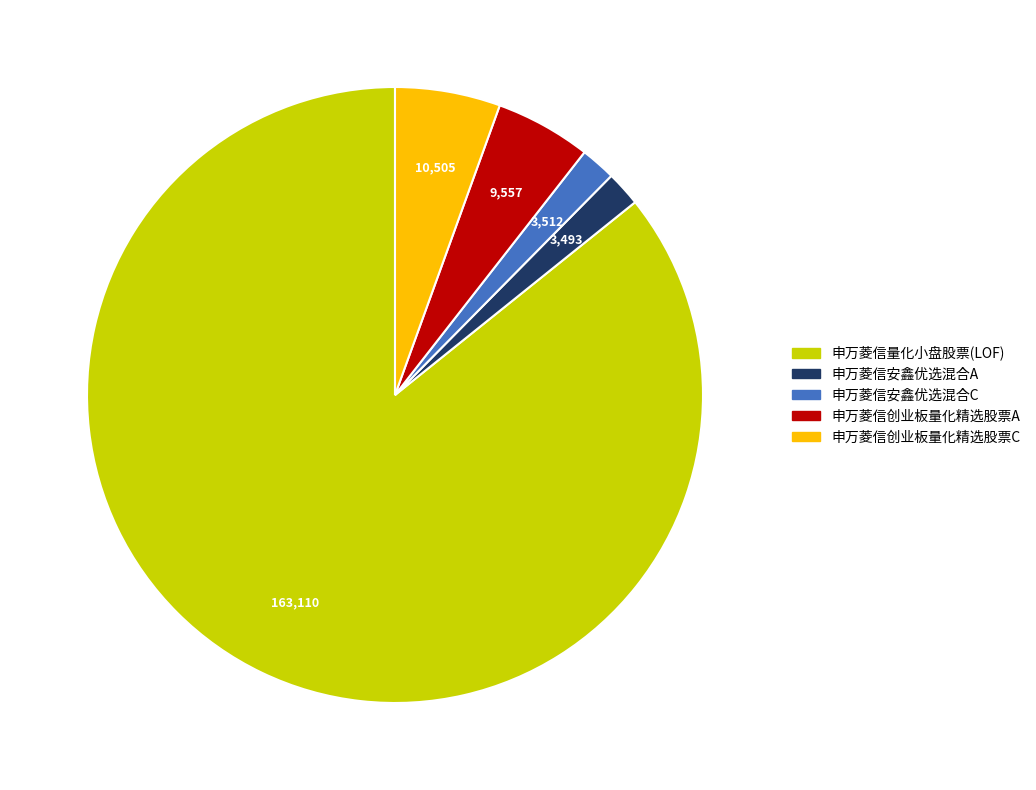

What is the majority slice?

申万菱信量化小盘股票(LOF)